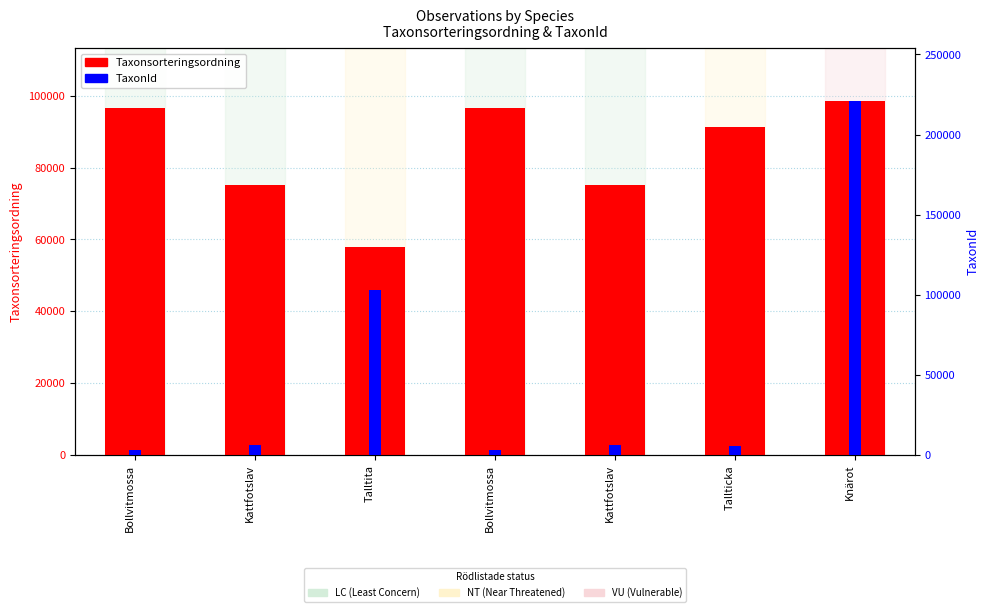

Reading left to right, extract all data points from this chart.

Taxonsorteringsordning: Bollvitmossa=96573	Kattfotslav=75080	Talltita=57821	Bollvitmossa=96573	Kattfotslav=75080	Tallticka=91350	Knärot=98448
TaxonId: Bollvitmossa=2869	Kattfotslav=6426	Talltita=103021	Bollvitmossa=2869	Kattfotslav=6426	Tallticka=5442	Knärot=220787